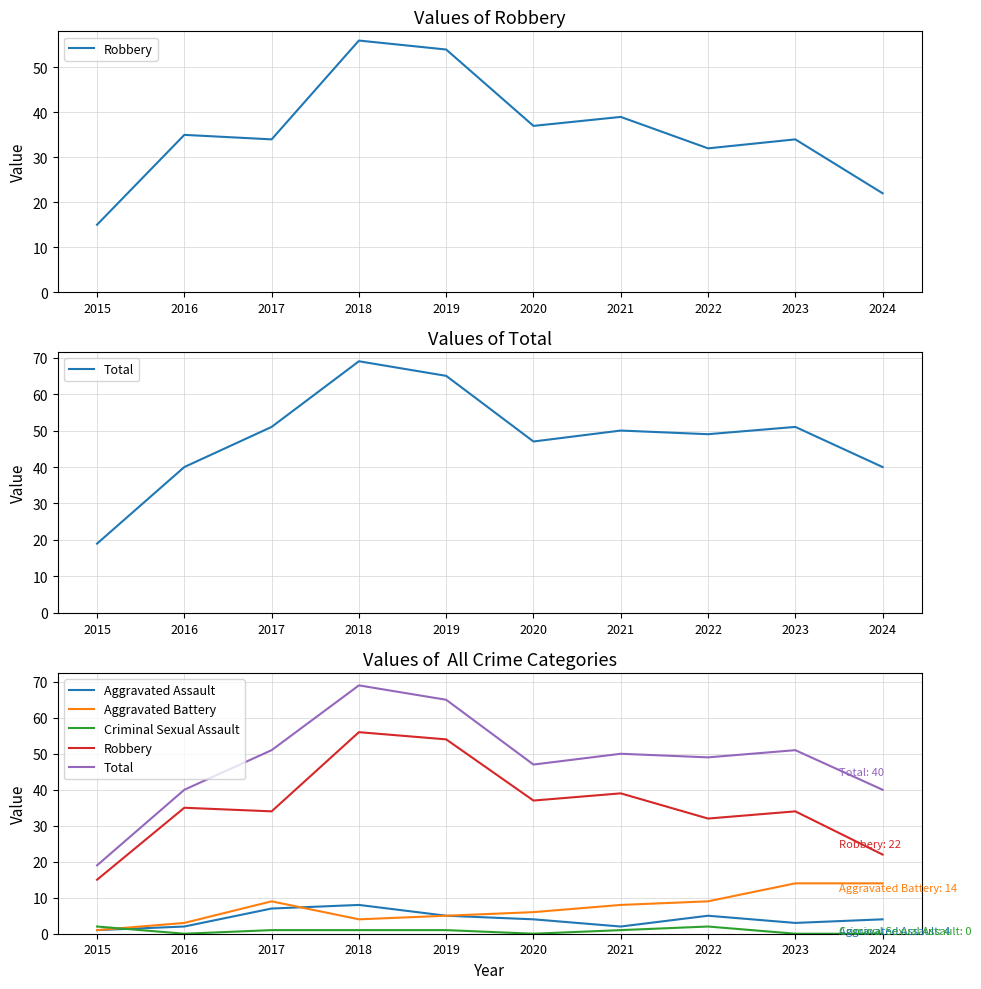

True or false: Criminal Sexual Assault has a value of 2 at 2022.

True